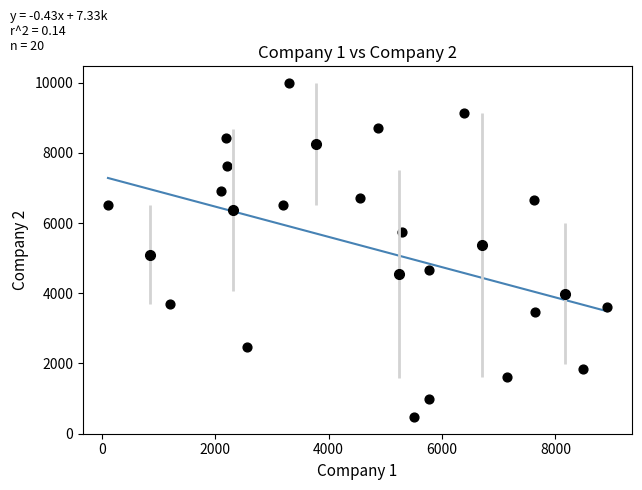

What is the range of Y values (max minus min)?

9520